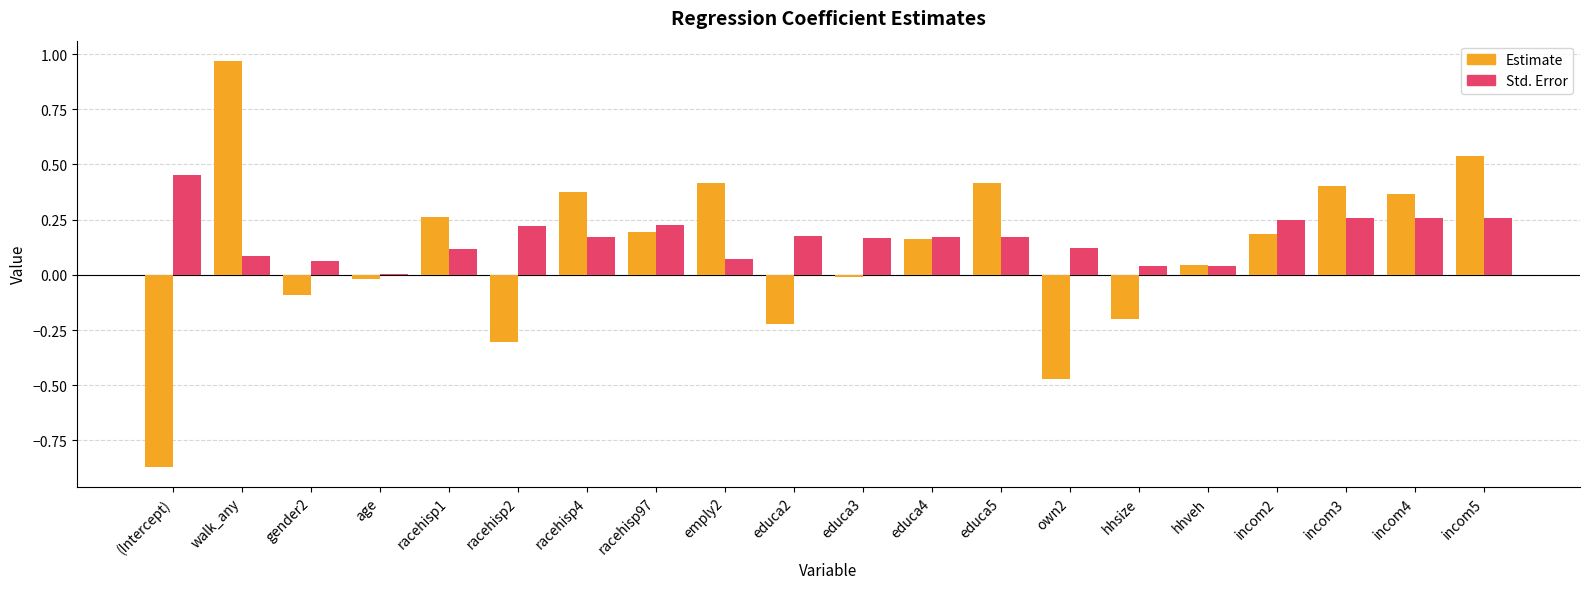

What is the sum of all Estimate values?

2.1